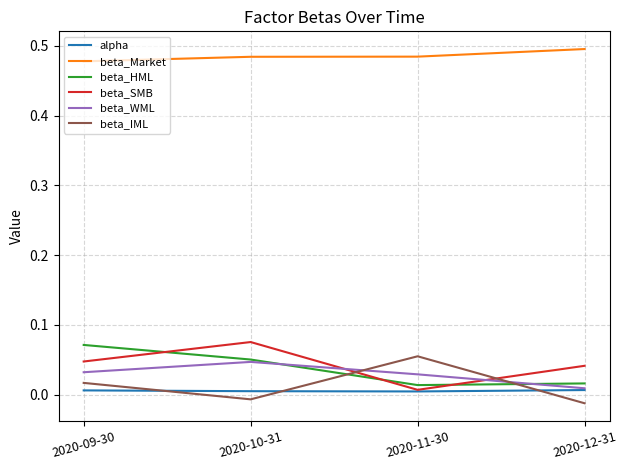

At which label does beta_WML reach its minimum?

2020-12-31